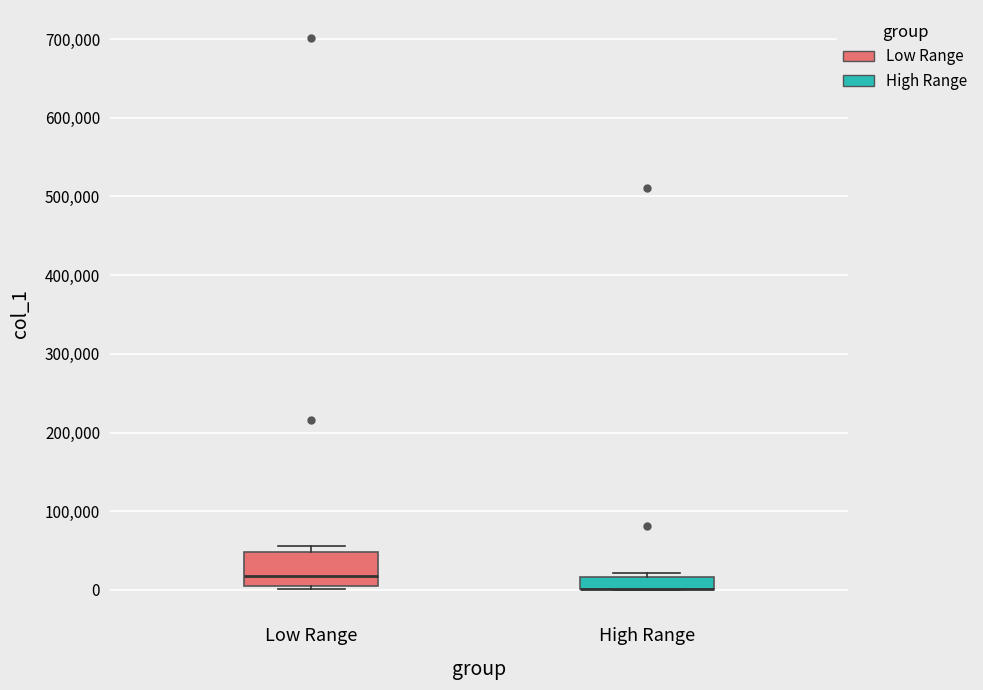

Reading left to right, read every box against the y-axis: the position of its median line, the range the box covers, and the ends of its whiskers. The values are not printed on the chart, so give them approximately, as read against the axis.

Low Range: median 20000, box 0 to 50000, whiskers 0 (just below the box's lower edge) to 60000
High Range: median 0 (drawn on the box's lower edge), box 0 to 20000, whiskers 0 to 20000 (just above the box's upper edge)